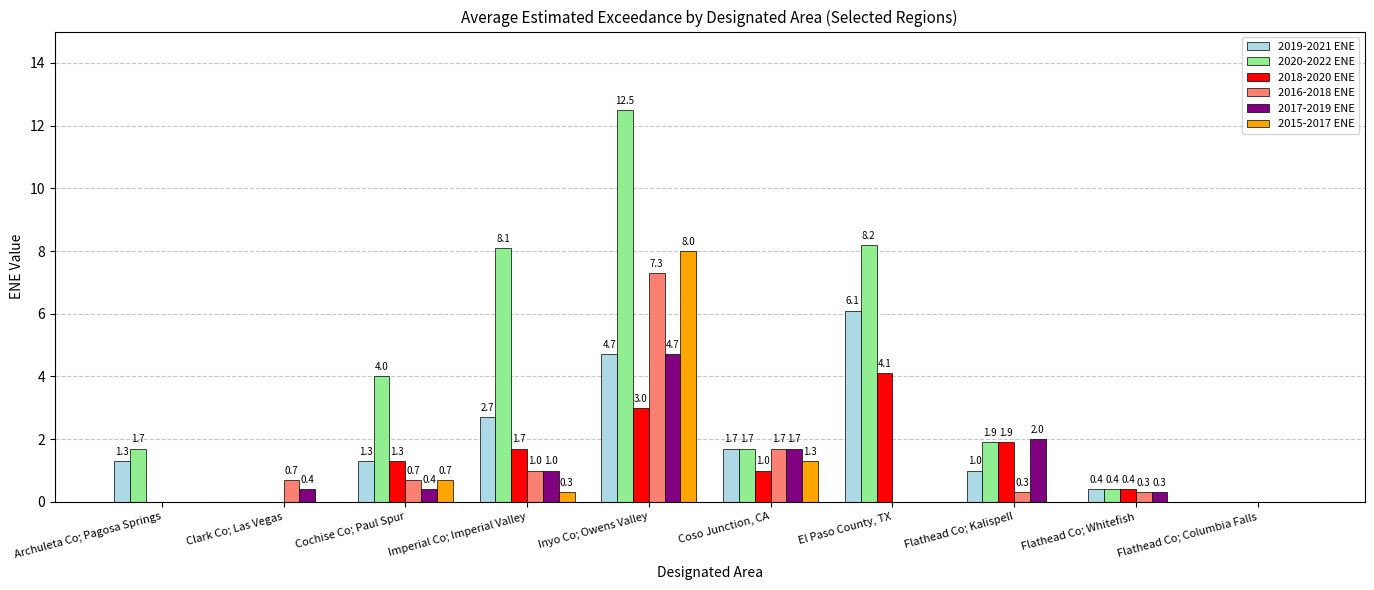

Between Archuleta Co; Pagosa Springs and Flathead Co; Whitefish, which series saw the biggest shift?

2020-2022 ENE